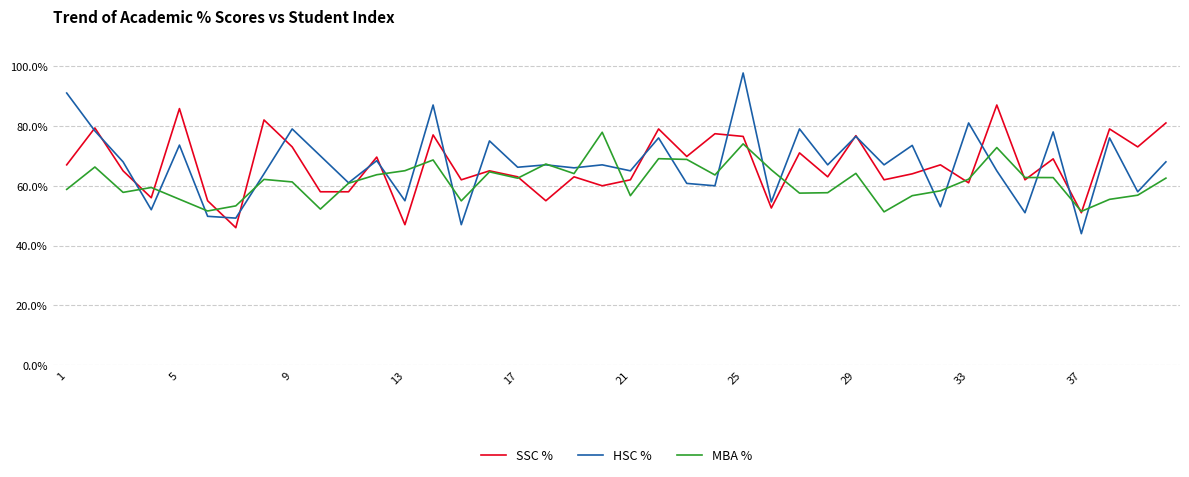

What is the minimum value shown in the chart?

44.0